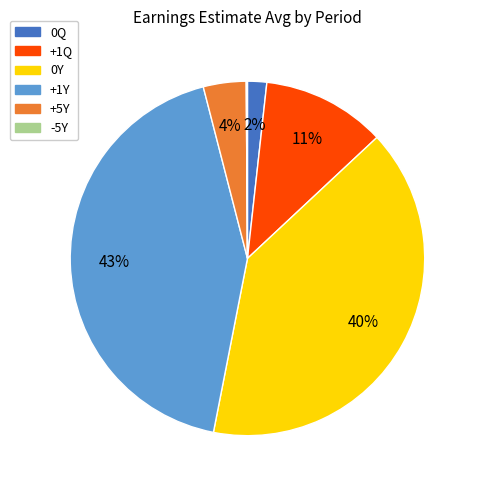

To the nearest percent, what is the difference between the +5Y and +1Q slice percentages?

7%